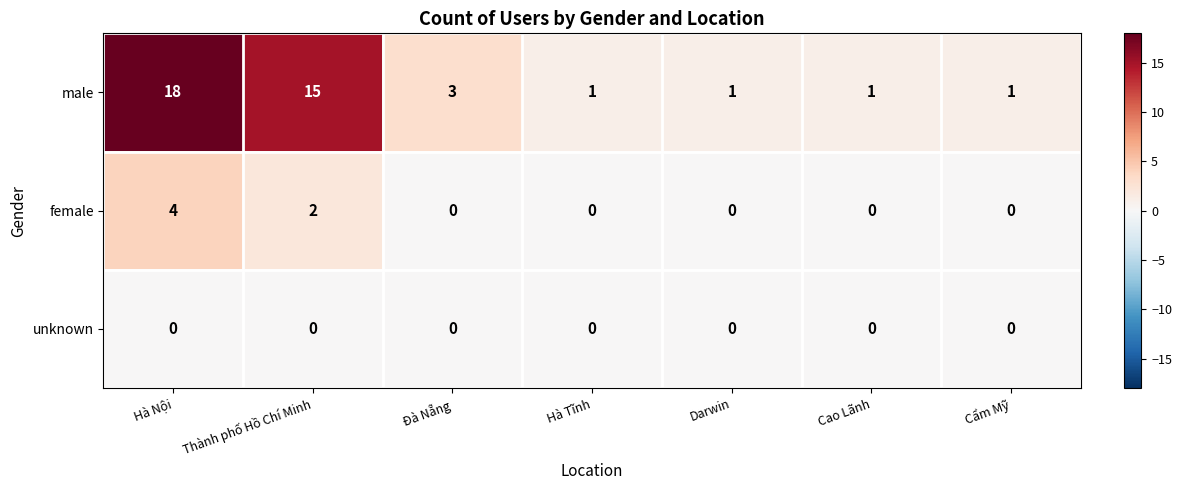

What is the highest value of the male series?

18